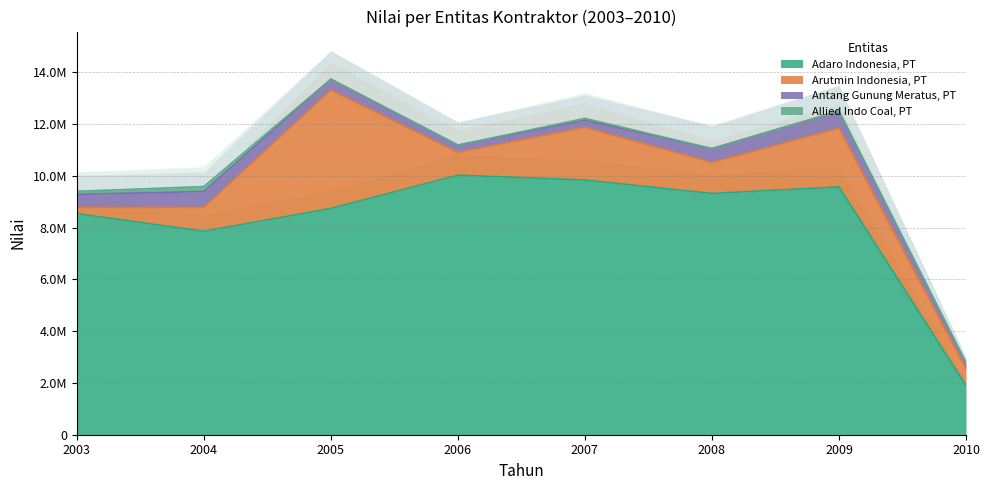

What is the spread (max minus min) of values at 2007?

9763193.9